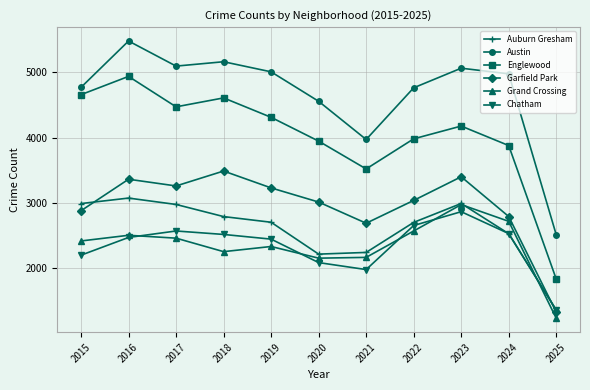

How many series are shown in this chart?

6